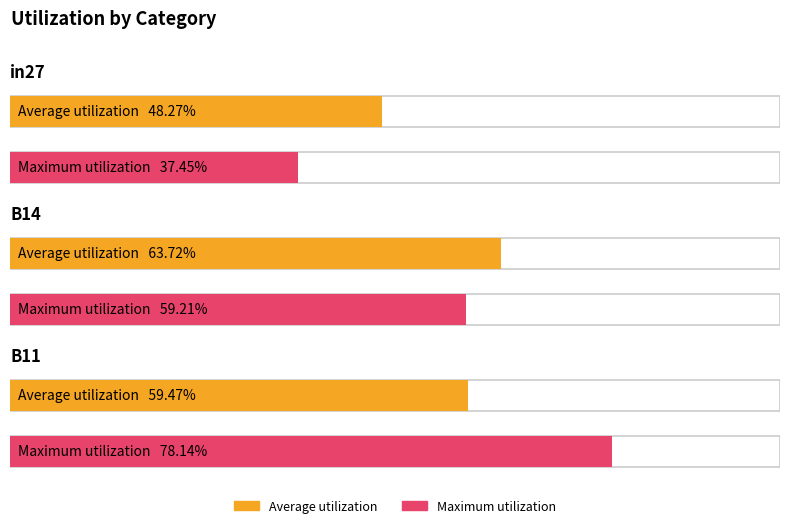

At which category is the sum across all series the highest?

B11